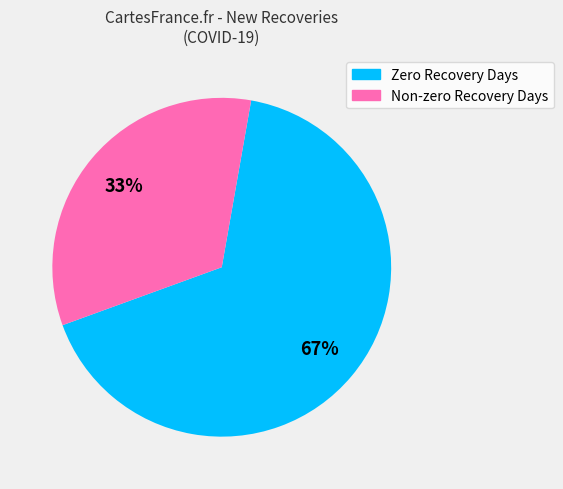

Is there a majority slice in this chart?

Yes